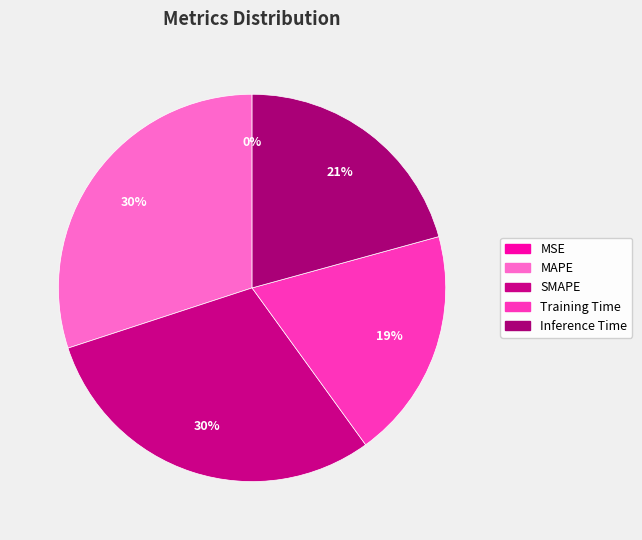

Is it true that Inference Time is 33% of the pie?

False